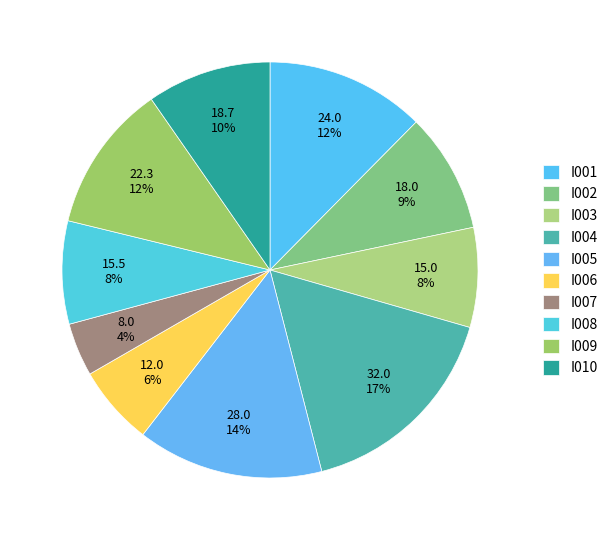

How many slices are in this pie chart?

10